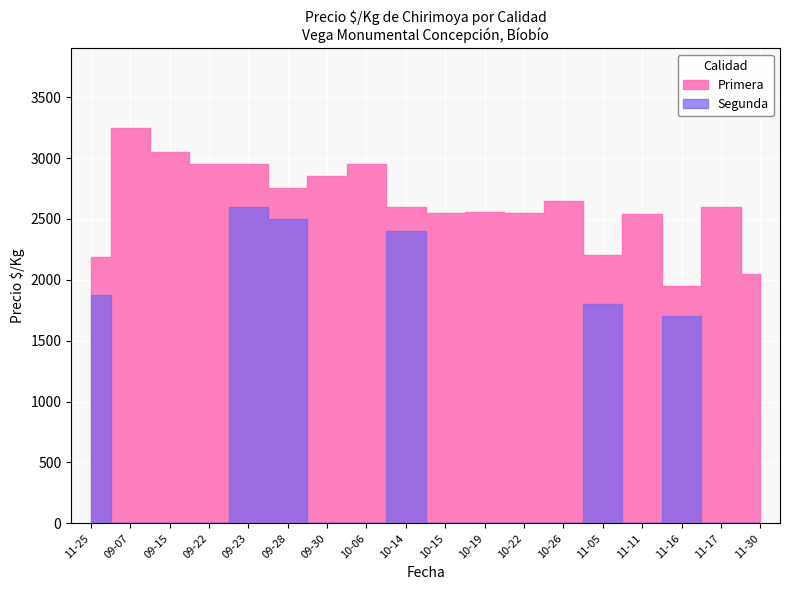

What is the approximate value of Primera at 2021-10-15, to the nearest 100?

2600